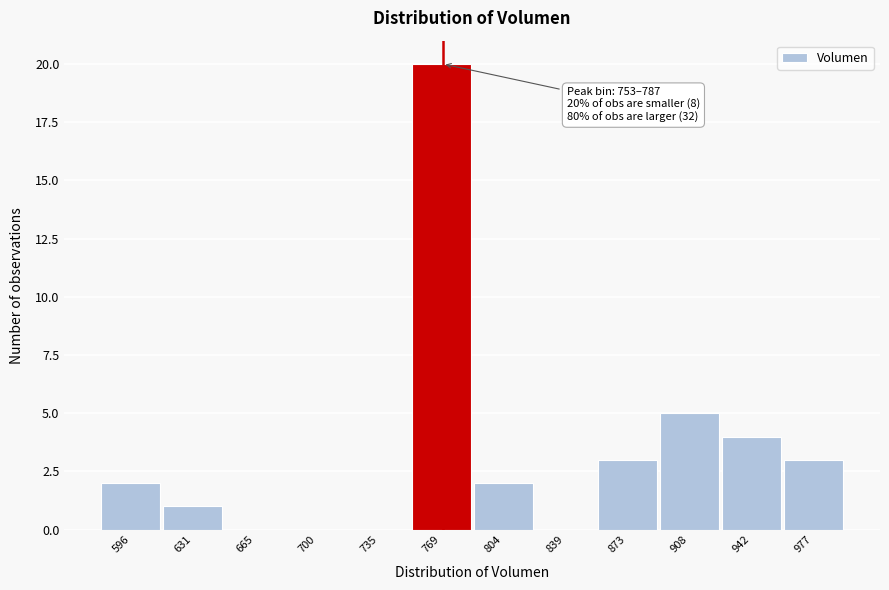

Over which range of the x-axis is the bar tallest?

755 to 785